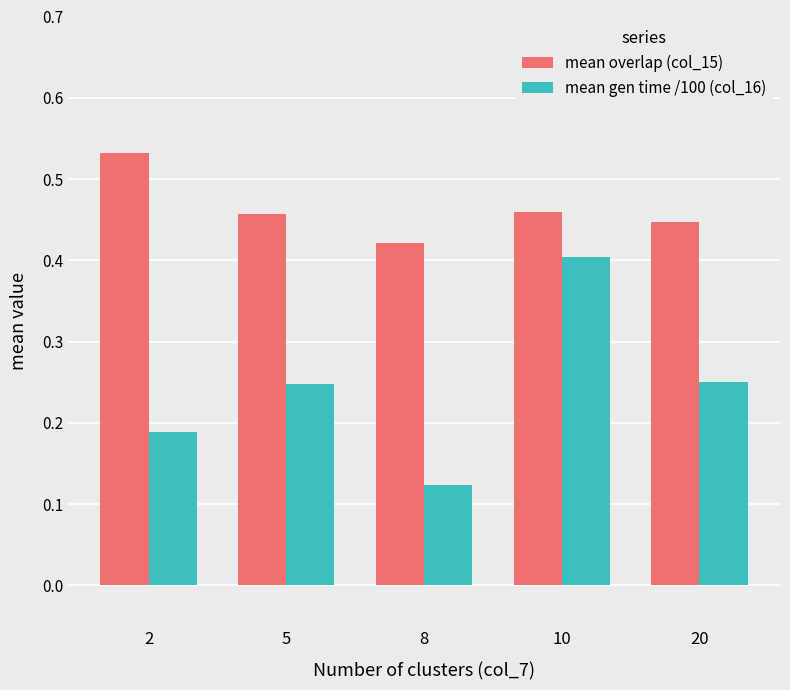

At how many categories does at least one series exceed 0?

5